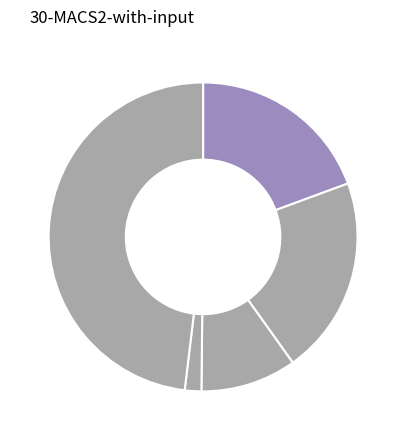

How many segments does this pie chart have?

5